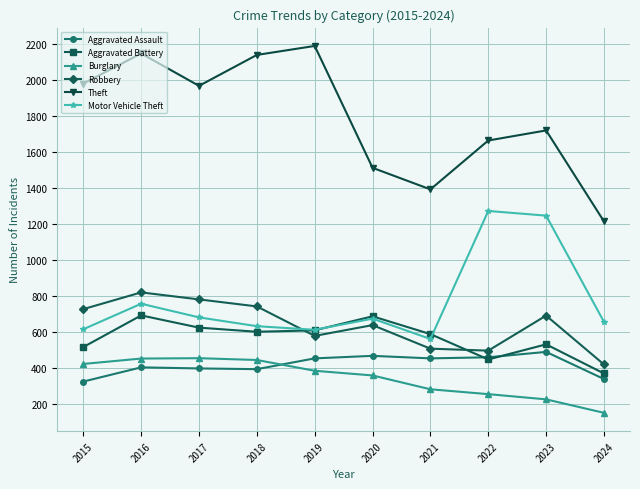

What is the highest value of the Burglary series?

453